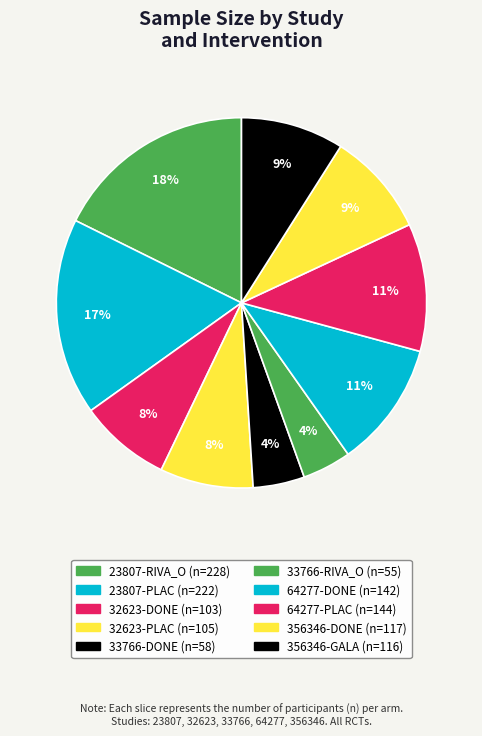

The 356346-DONE slice represents 17% of the pie. True or false?

False